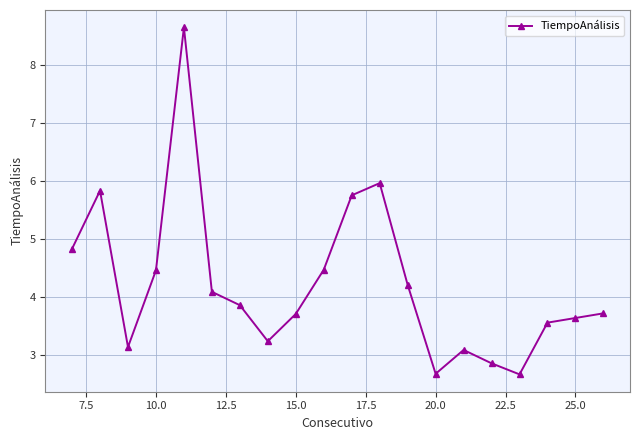

Reading left to right, extract all data points from this chart.

4.8	5.8	3.1	4.5	8.6	4.1	3.9	3.2	3.7	4.5	5.8	6.0	4.2	2.7	3.1	2.9	2.7	3.6	3.6	3.7